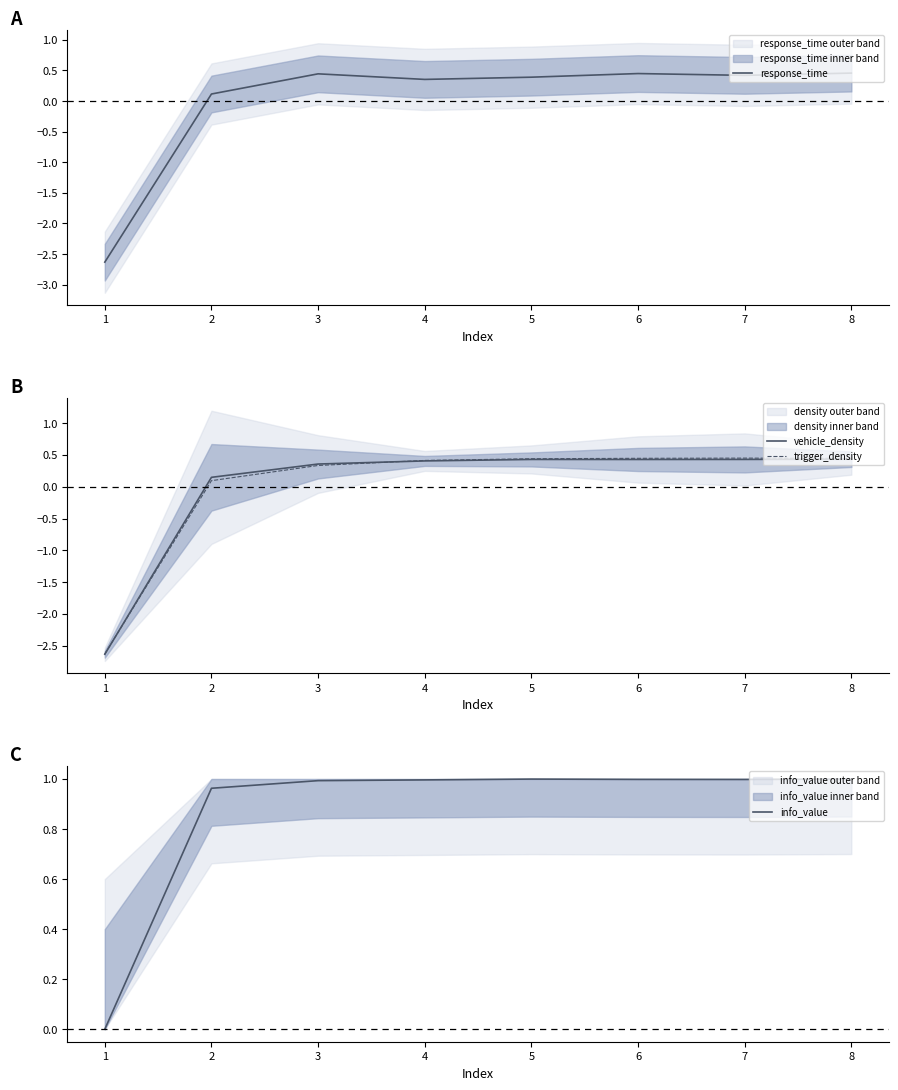

What is the difference between the vehicle_density values at 4 and 2?

0.3